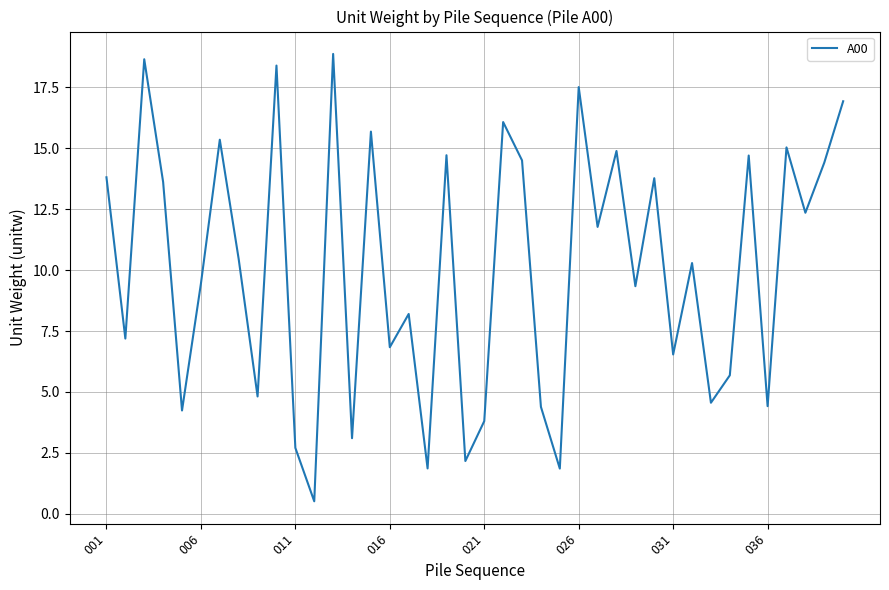

What is the greatest value displayed?

18.9